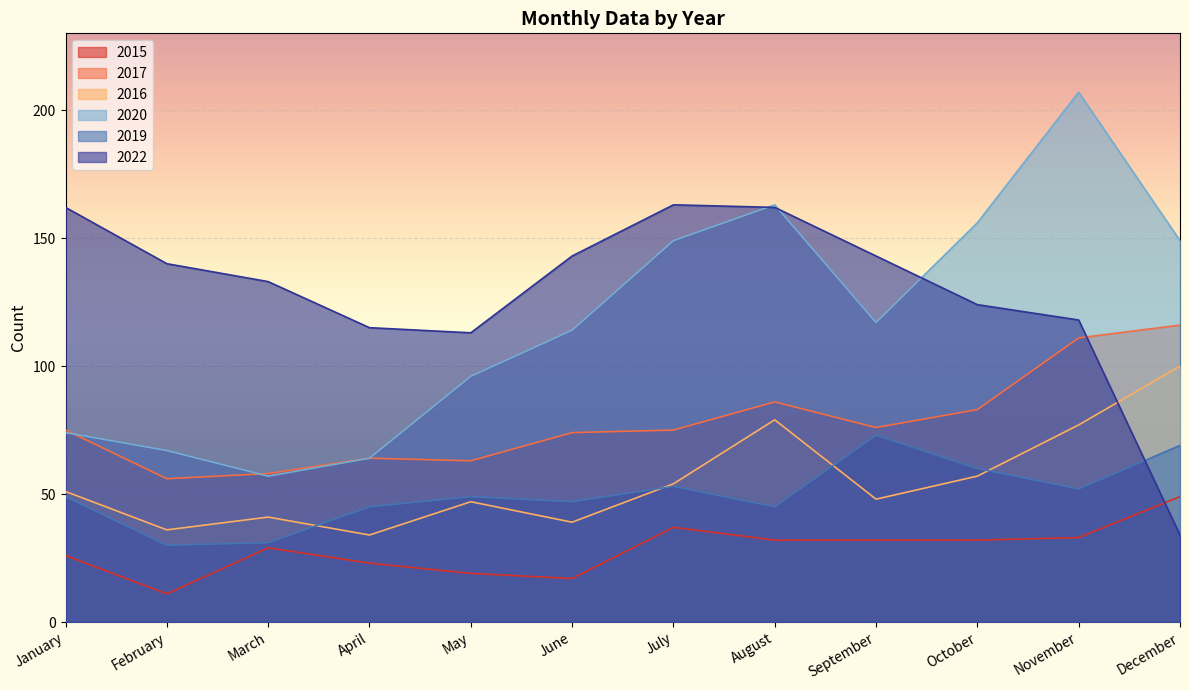

Rank the series at June from highest to lowest value.

2022, 2020, 2017, 2019, 2016, 2015